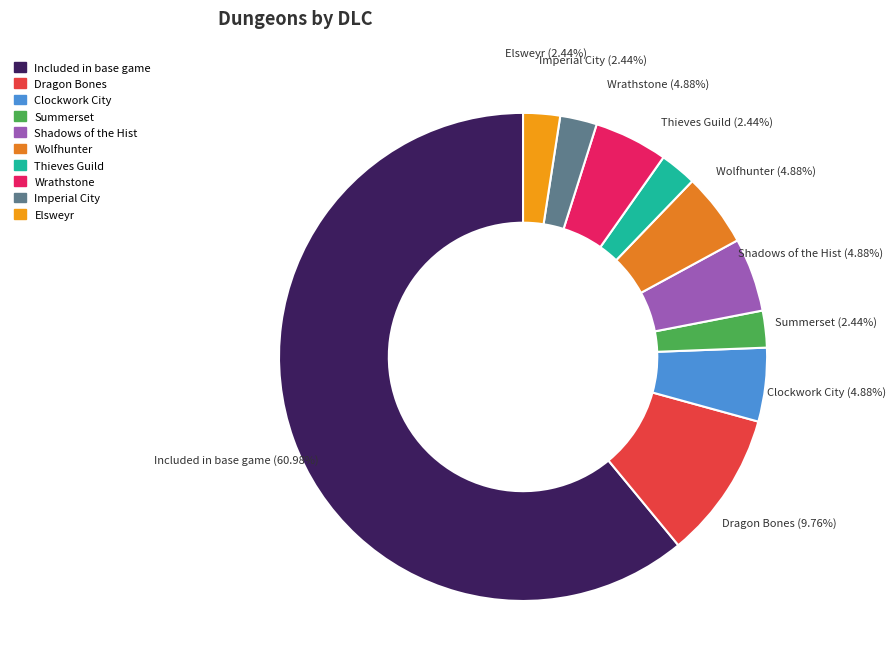

Between Shadows of the Hist and Dragon Bones, which is larger?

Dragon Bones